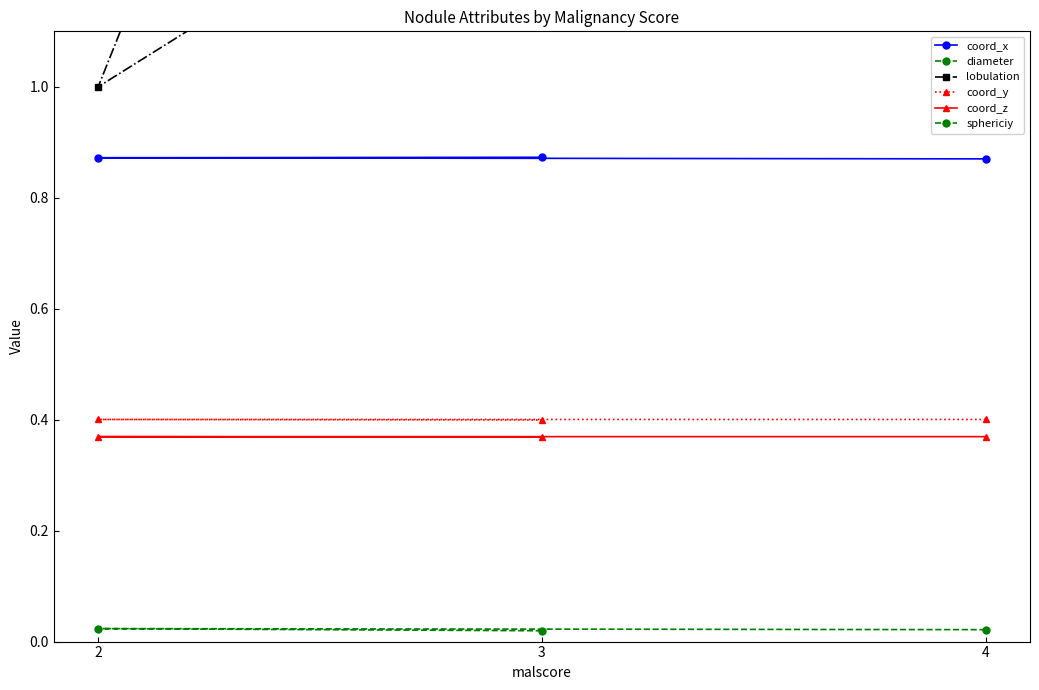

The value of coord_y at 2 is 0.7. True or false?

False